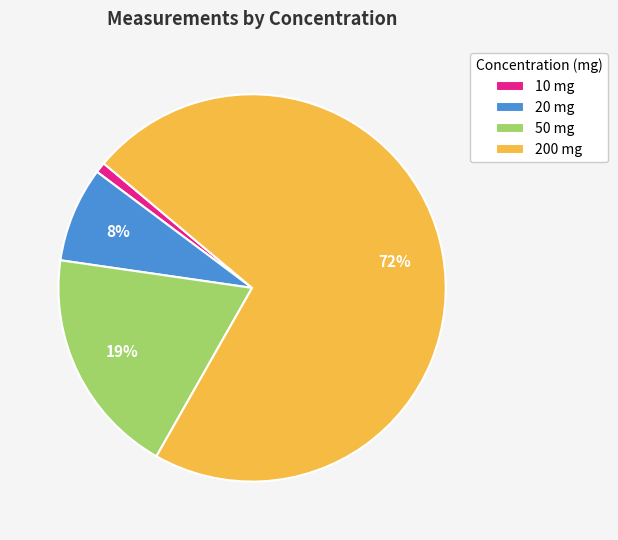

To the nearest percent, what percentage of the pie is 10 mg?

1%